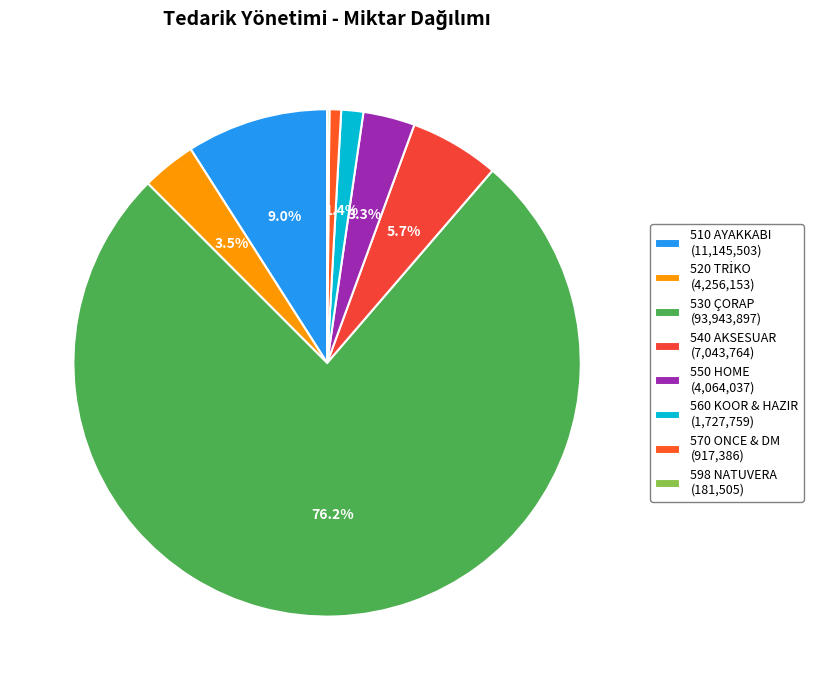

What percentage is the 540 AKSESUAR slice, to the nearest percent?

6%